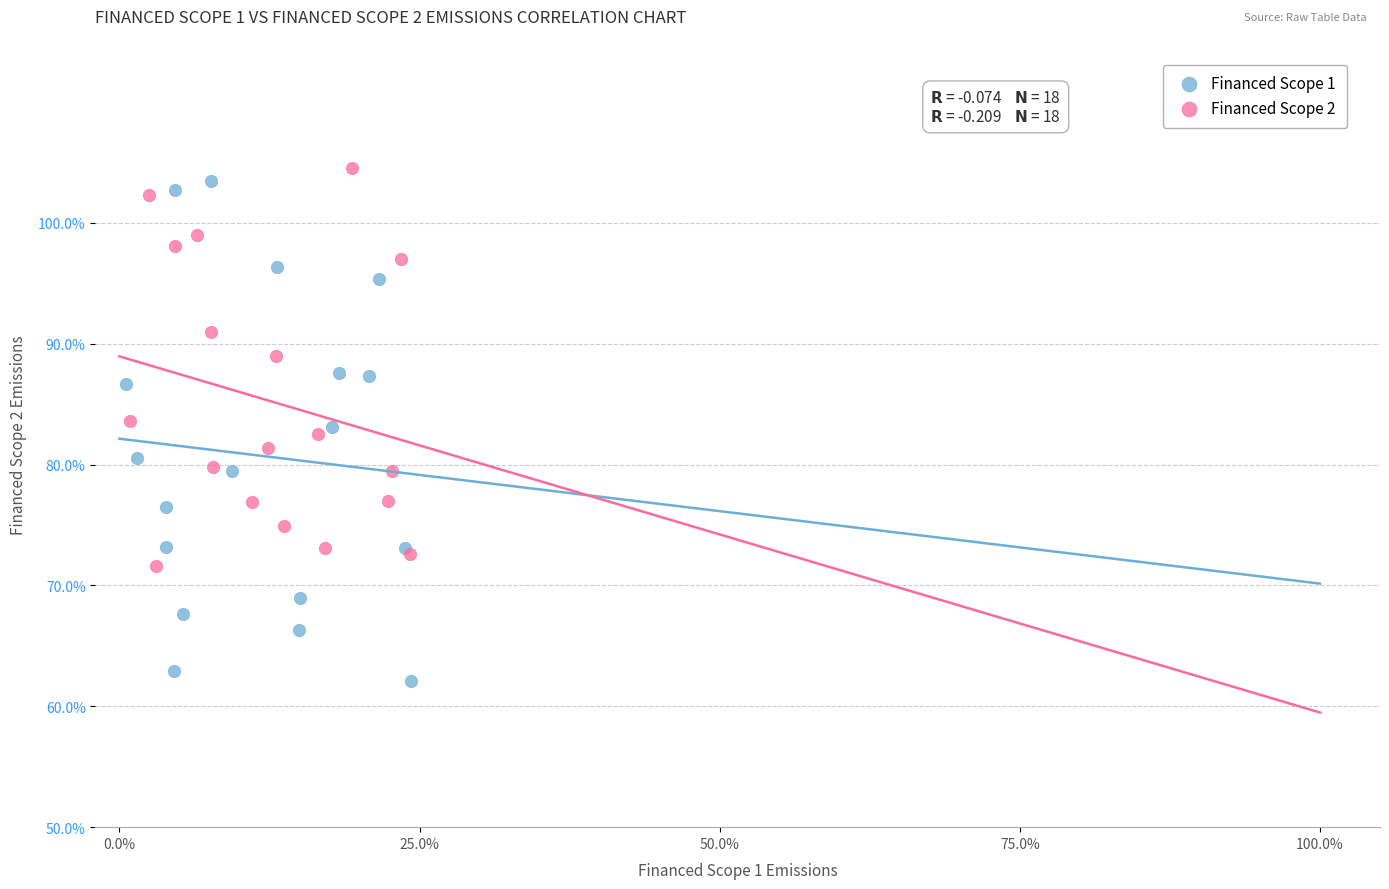

What are all the series names shown in the legend?

Financed Scope 1, Financed Scope 2